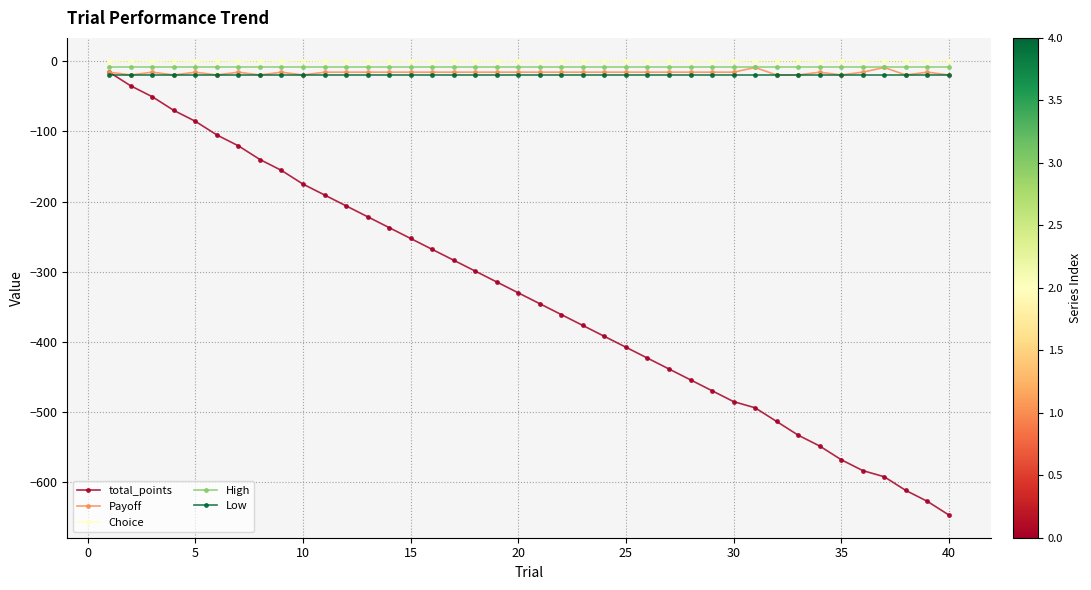

Which series has the largest range (max minus min)?

total_points